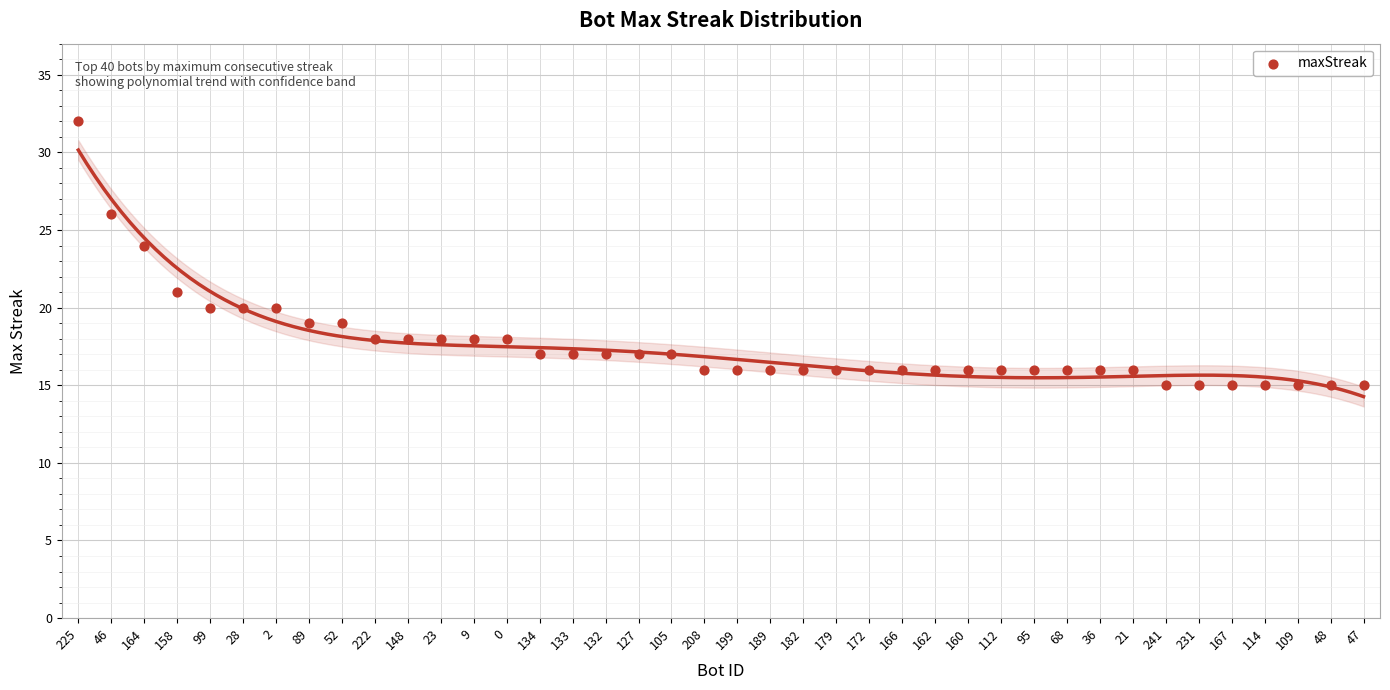

What Y value in the scatter plot is closest to 23?

24